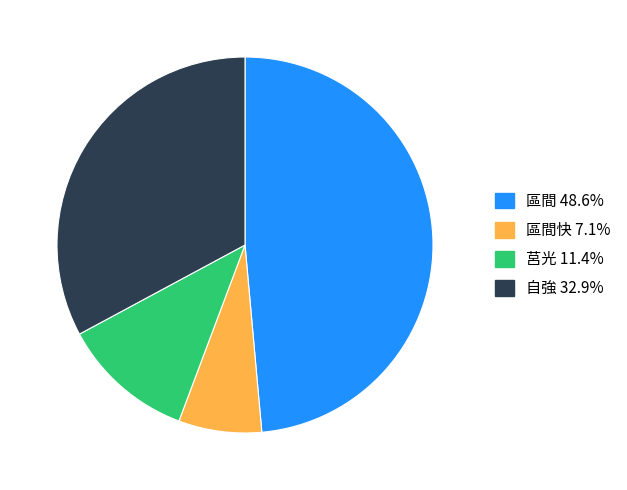

Is there any slice that represents more than half of the pie?

No